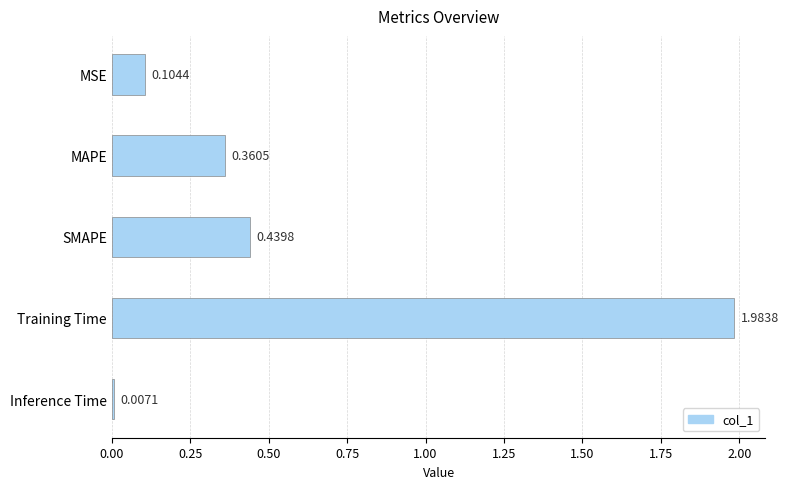

How many bars are there in total?

5